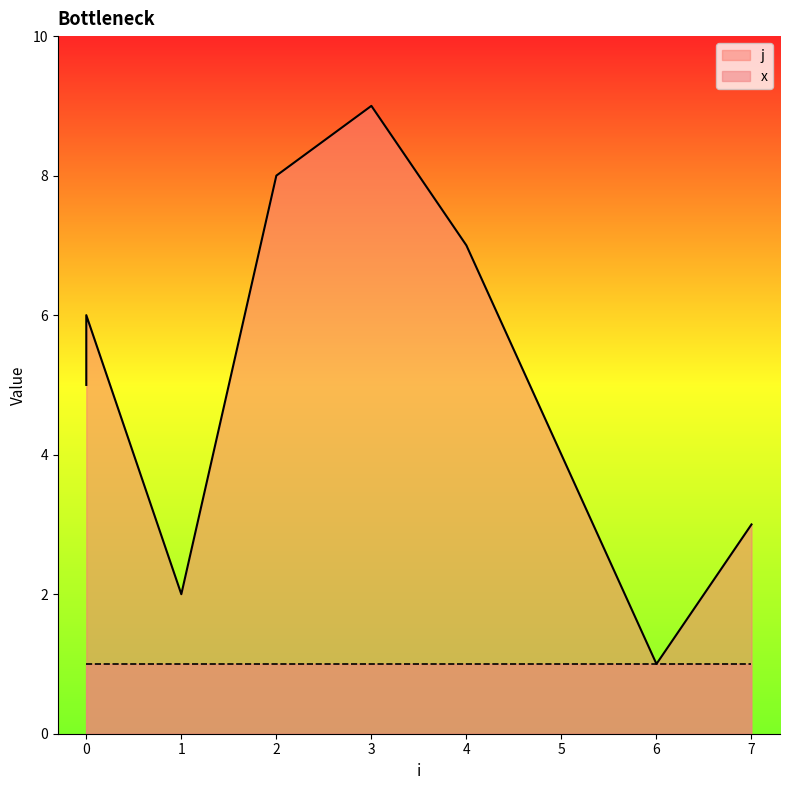

The value at 2 is 5. True or false?

False